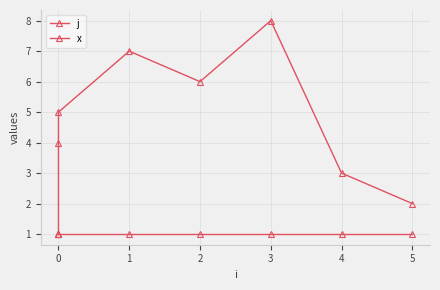

Reading right to left, extract all data points from this chart.

j: 2	3	8	6	7	5	4	1
x: 1	1	1	1	1	1	1	1